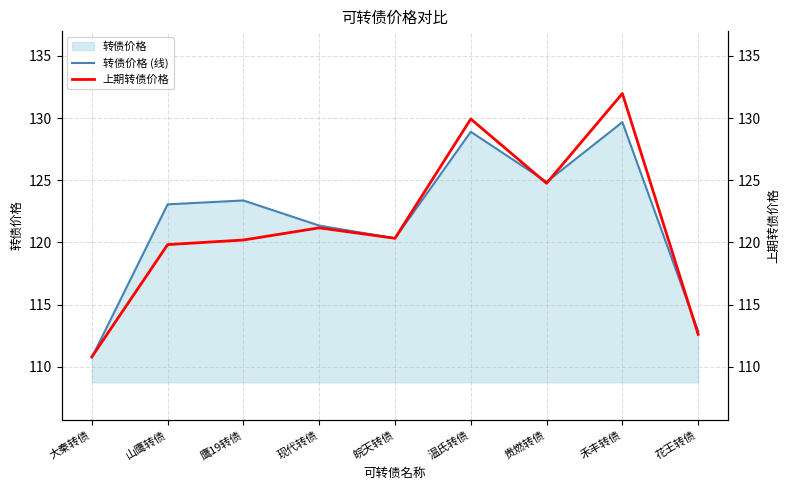

What is the average value of the 上期转债价格 series?

121.3